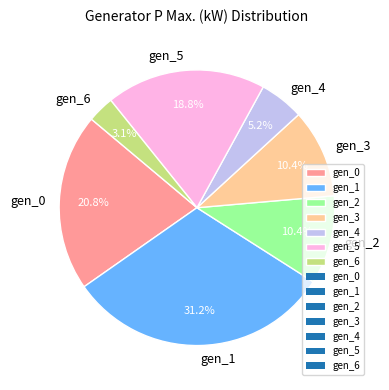

To the nearest percent, what is the difference between the largest and smallest slice percentages?

28%